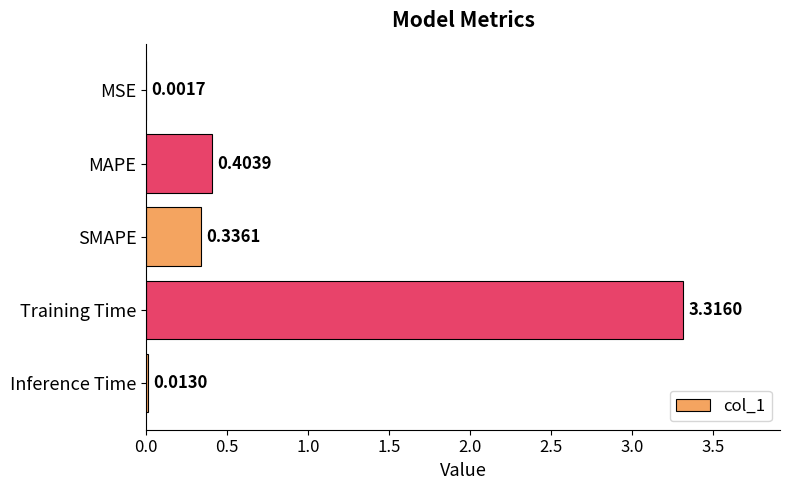

What is the sum of all values?

4.1